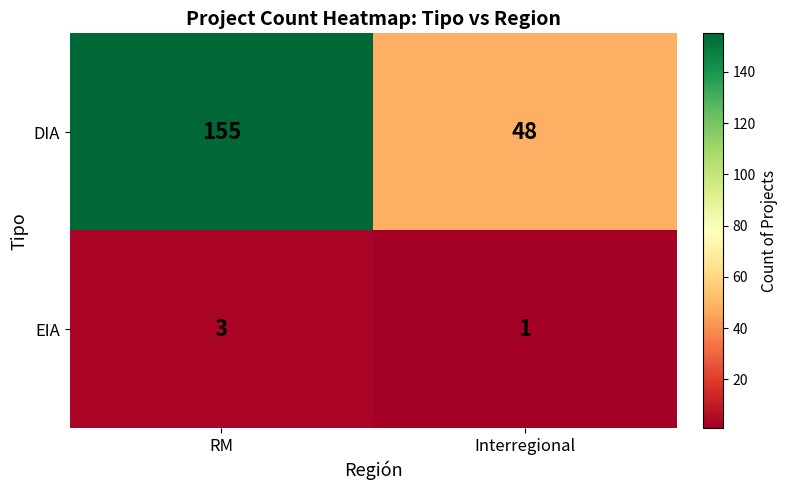

What is the difference between the DIA values at RM and Interregional?

107